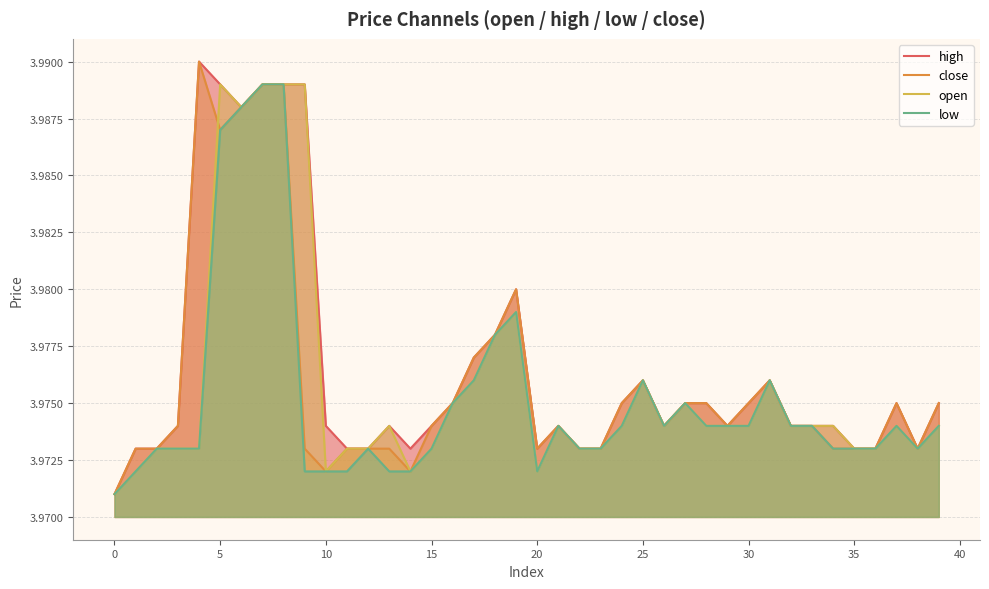

What is the sum of the close values at 30 and 5?

8.0